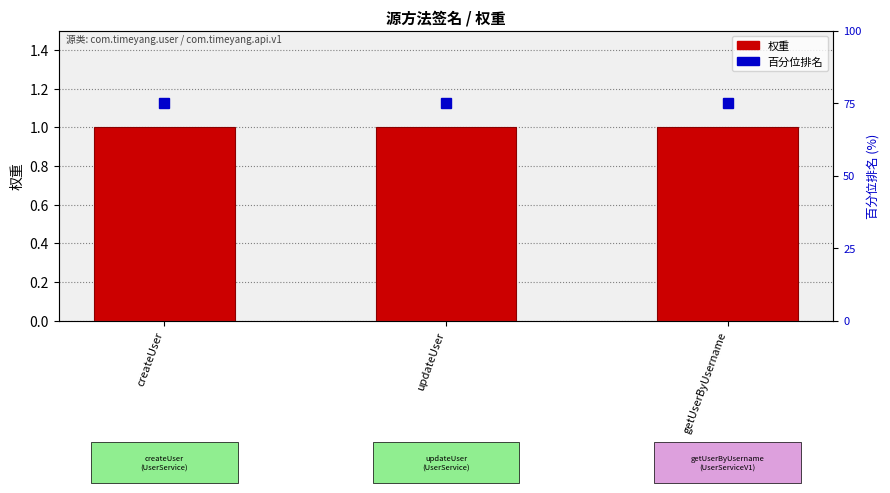

Count the number of categories in the chart.

3